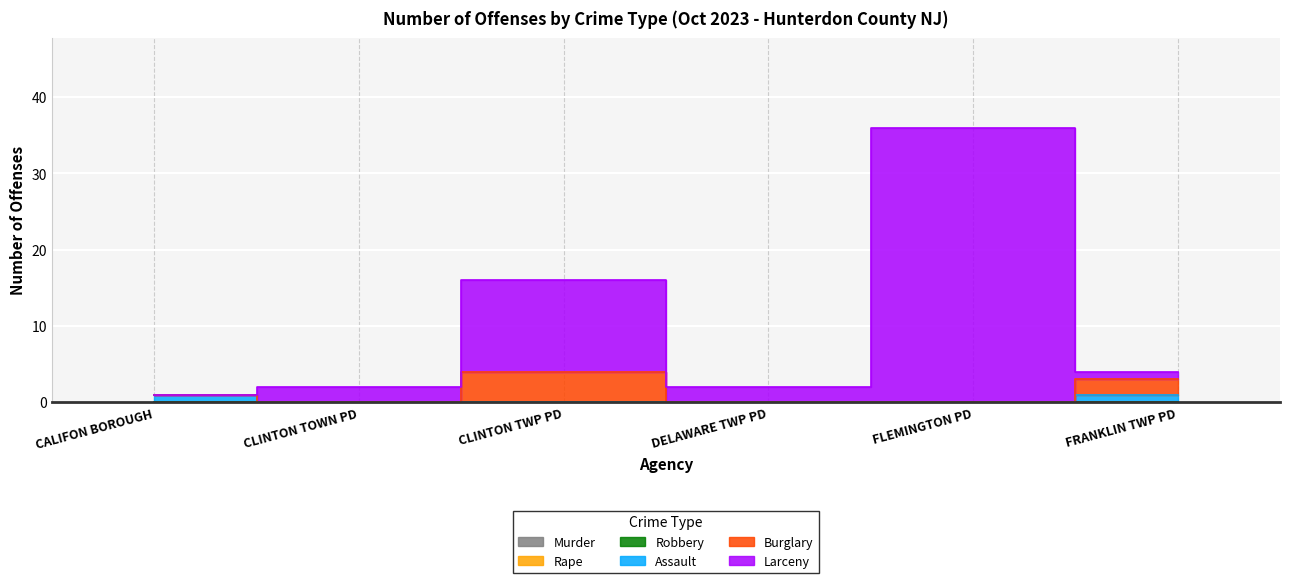

The Assault series shows 2 at FRANKLIN TWP PD. True or false?

False